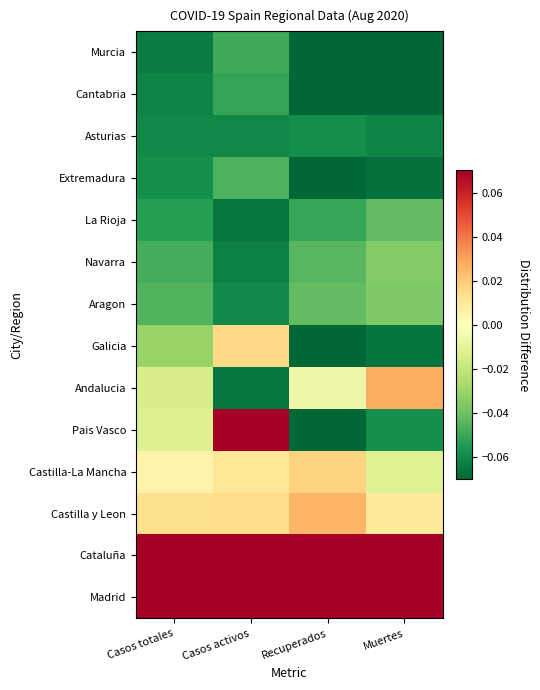

Reading left to right, extract all data points from this chart.

Madrid: Casos totales=0.2	Casos activos=0.1	Recuperados=0.3	Muertes=0.3
Cataluña: Casos totales=0.2	Casos activos=0.2	Recuperados=0.2	Muertes=0.2
Castilla y Leon: Casos totales=0.0	Casos activos=0.0	Recuperados=0.0	Muertes=0.0
Castilla-La Mancha: Casos totales=0.0	Casos activos=0.0	Recuperados=0.0	Muertes=-0.0
Pais Vasco: Casos totales=-0.0	Casos activos=0.1	Recuperados=-0.1	Muertes=-0.1
Andalucia: Casos totales=-0.0	Casos activos=-0.1	Recuperados=-0.0	Muertes=0.0
Galicia: Casos totales=-0.0	Casos activos=0.0	Recuperados=-0.1	Muertes=-0.1
Aragon: Casos totales=-0.0	Casos activos=-0.1	Recuperados=-0.0	Muertes=-0.0
Navarra: Casos totales=-0.0	Casos activos=-0.1	Recuperados=-0.0	Muertes=-0.0
La Rioja: Casos totales=-0.1	Casos activos=-0.1	Recuperados=-0.1	Muertes=-0.0
Extremadura: Casos totales=-0.1	Casos activos=-0.0	Recuperados=-0.1	Muertes=-0.1
Asturias: Casos totales=-0.1	Casos activos=-0.1	Recuperados=-0.1	Muertes=-0.1
Cantabria: Casos totales=-0.1	Casos activos=-0.1	Recuperados=-0.1	Muertes=-0.1
Murcia: Casos totales=-0.1	Casos activos=-0.0	Recuperados=-0.1	Muertes=-0.1